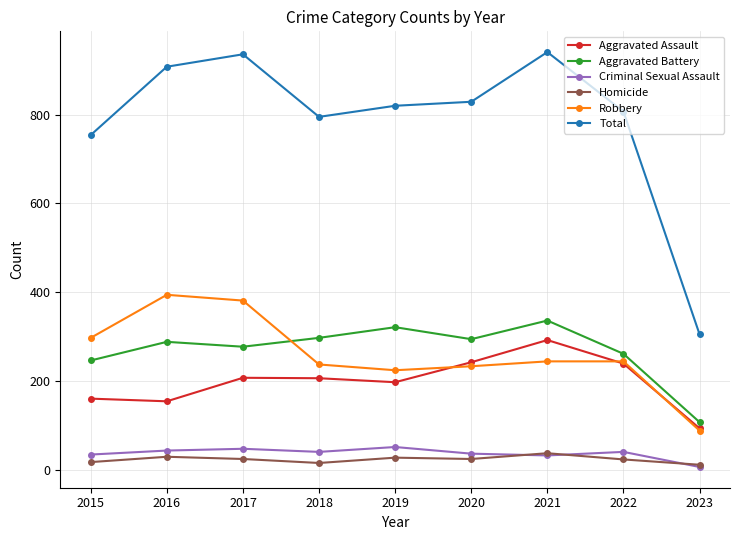

How many categories are shown in the chart?

9